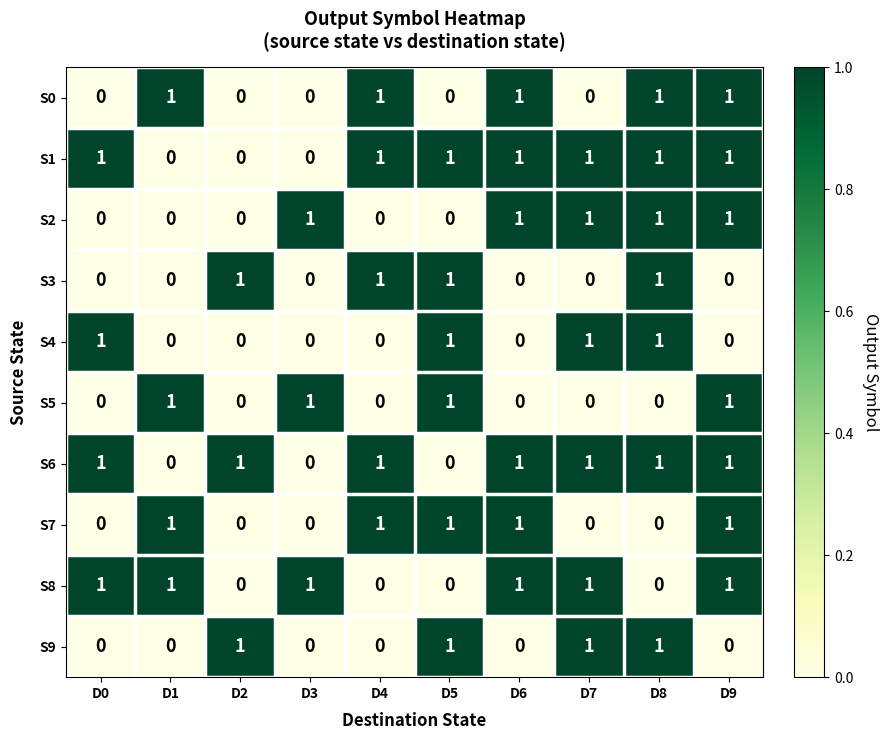

Is it true that S4 equals 0 at D3?

True